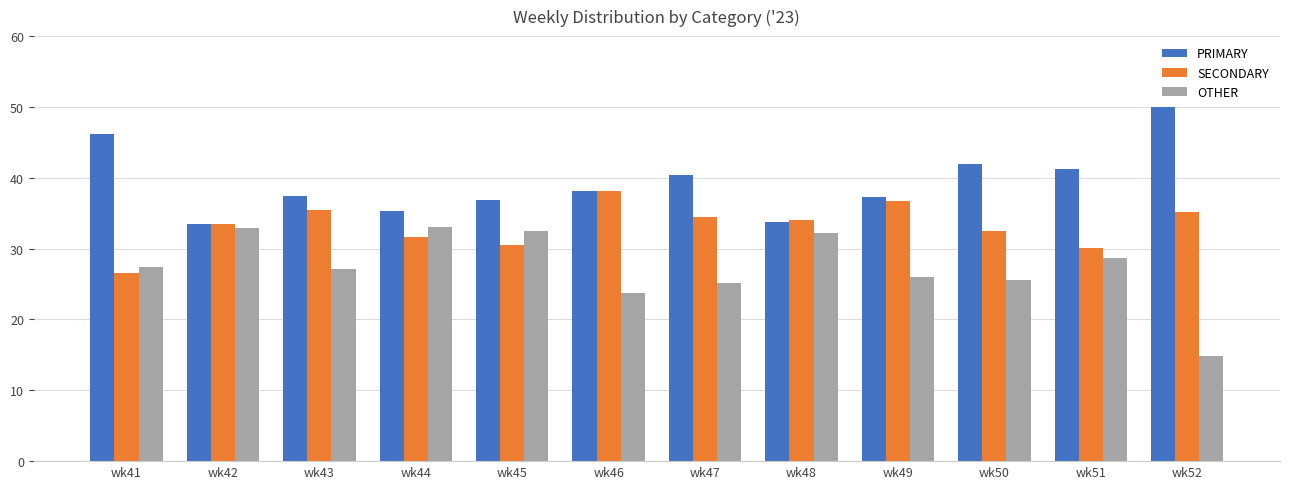

What is the difference between the OTHER values at wk49 and wk46?

2.3